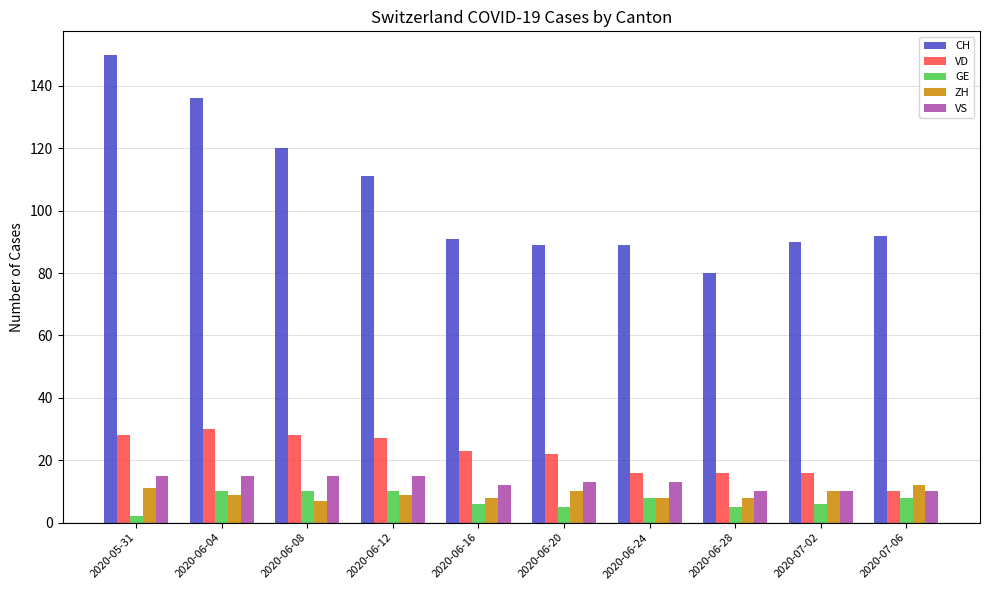

Is it true that GE equals 10 at 2020-06-12?

True